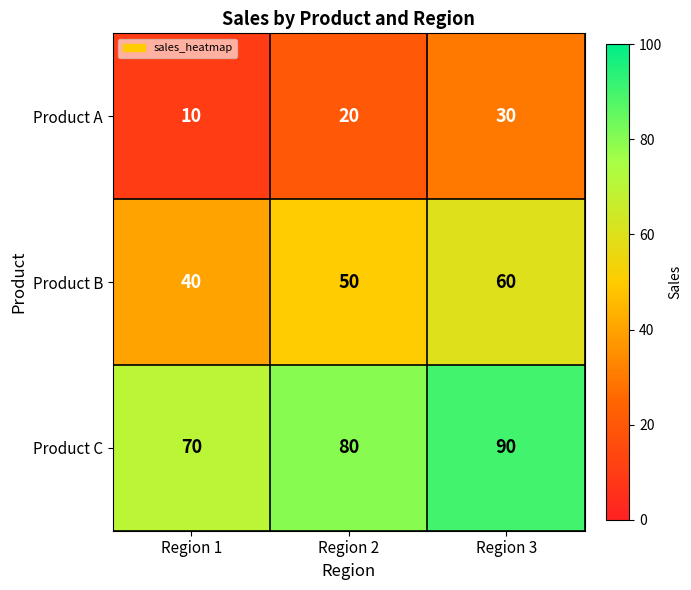

What is the sum of the Product B values at Region 2 and Region 1?

90